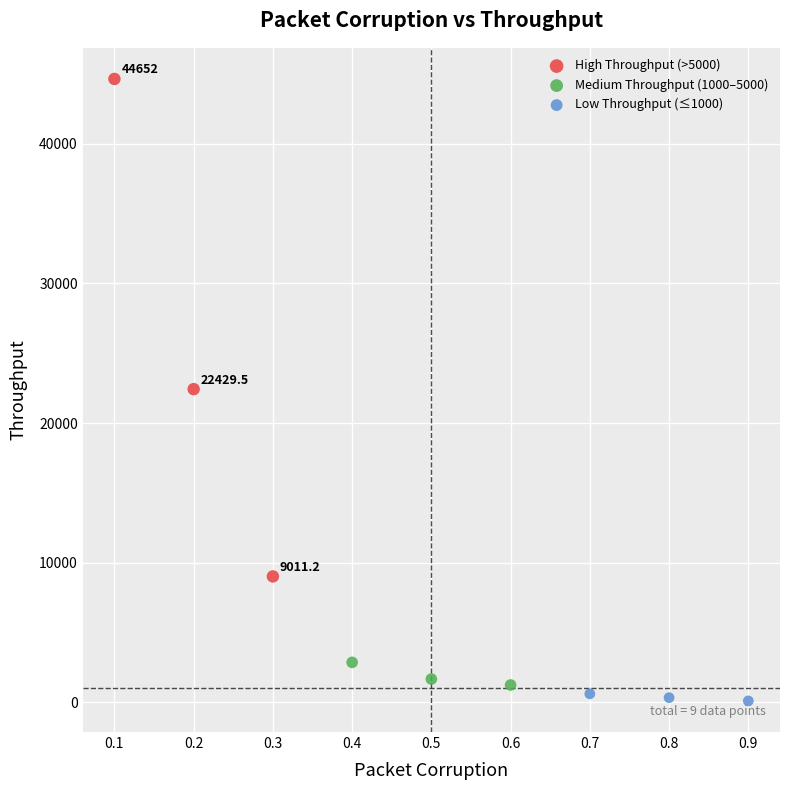

Which series reaches the minimum Y coordinate?

Low Throughput (≤1000)